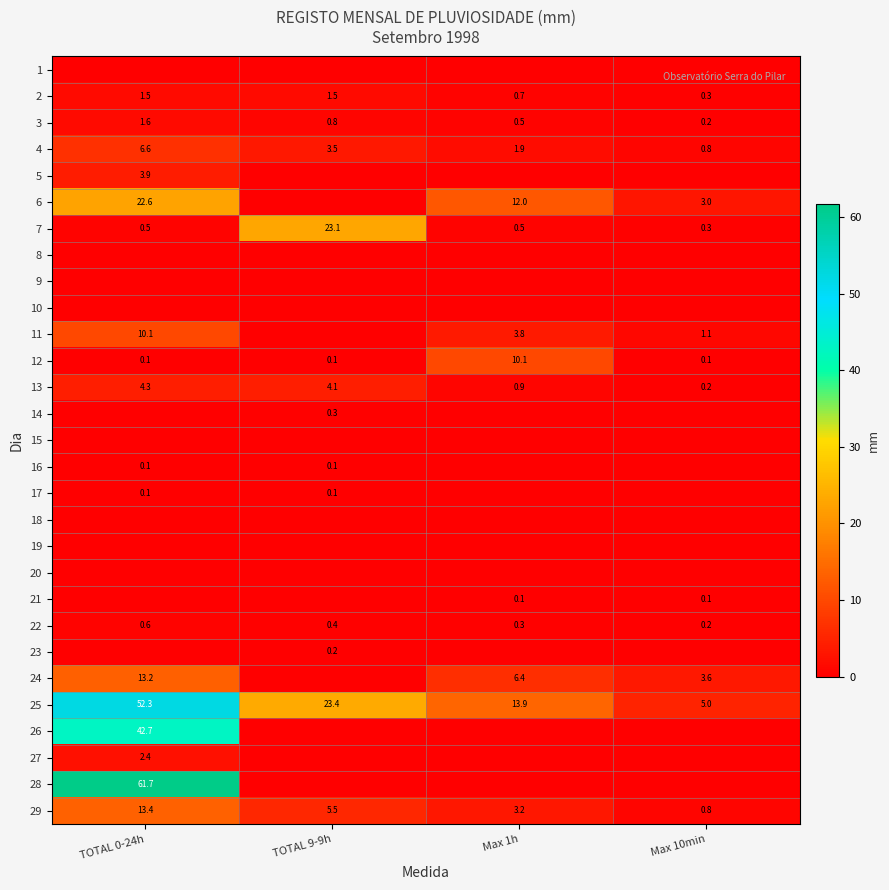

What is the difference between the 4 values at TOTAL 0-24h and Max 1h?

4.7